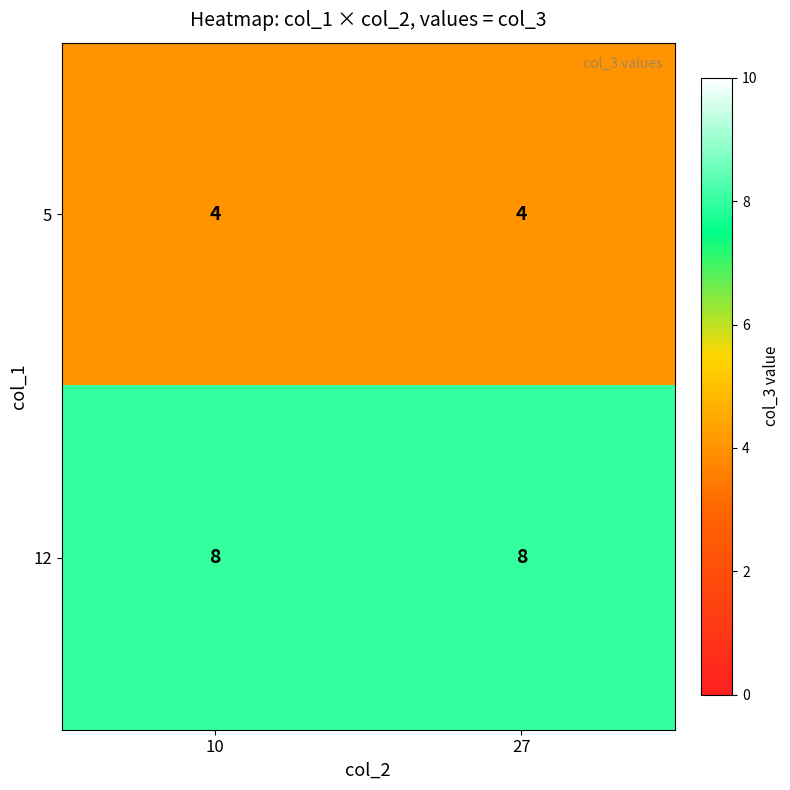

Is the value of 12 at 27 greater than the value of 5 at 10?

Yes